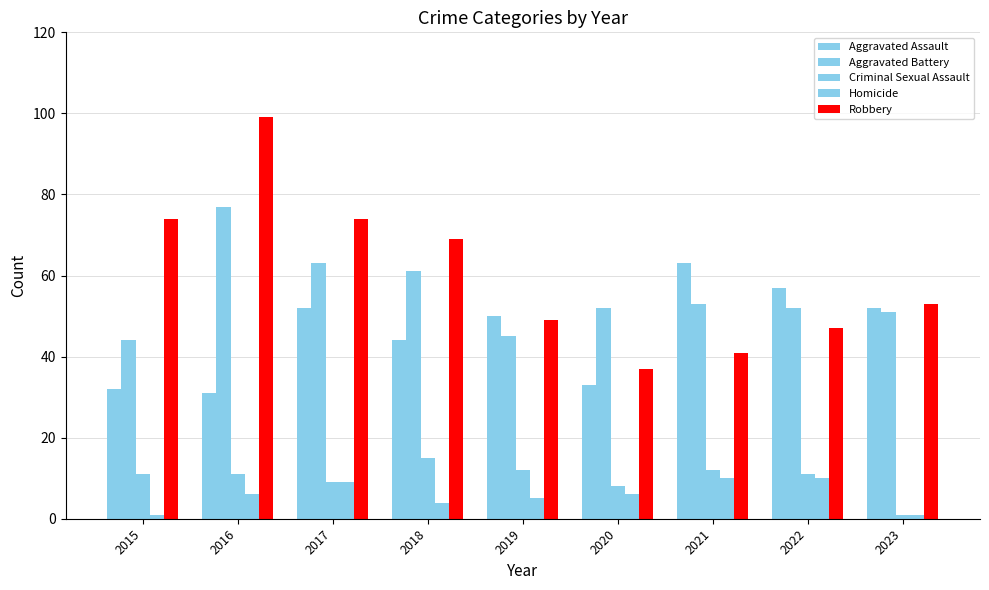

Are the bars grouped side by side (vs. stacked)?

Yes